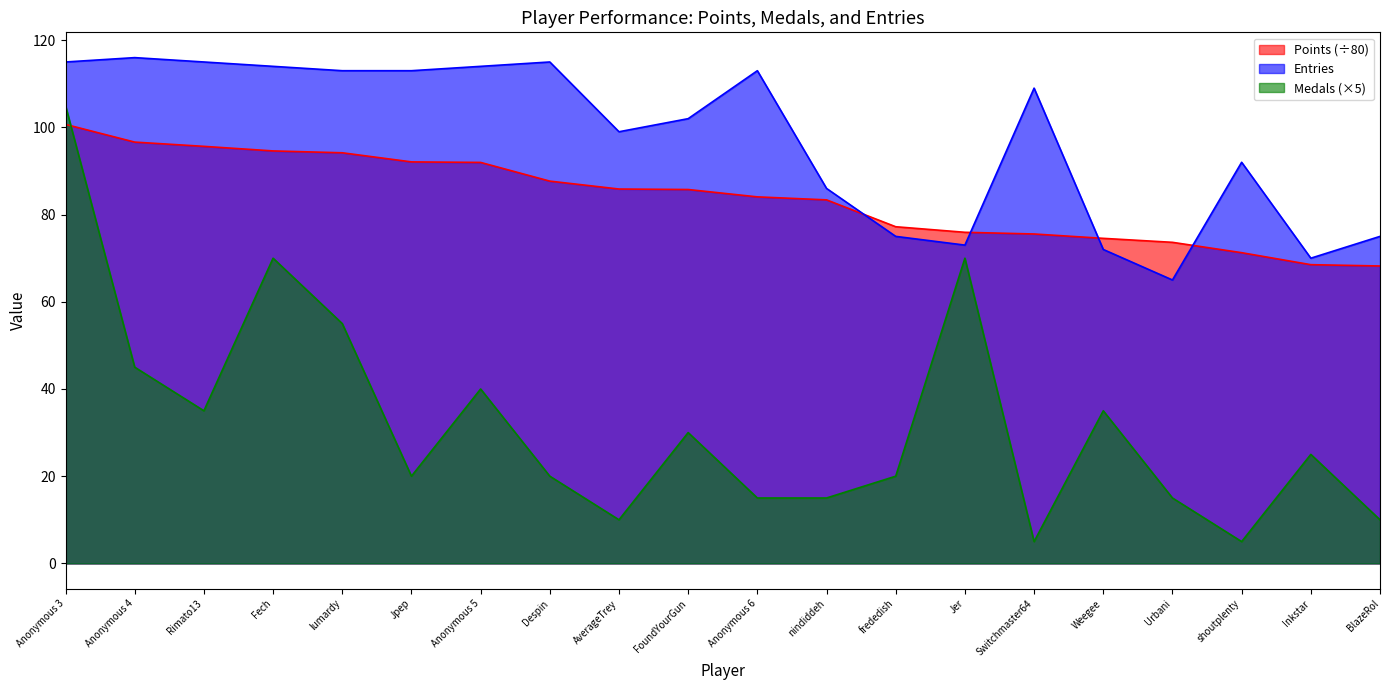

Where is the first local maximum for Medals?

Fech